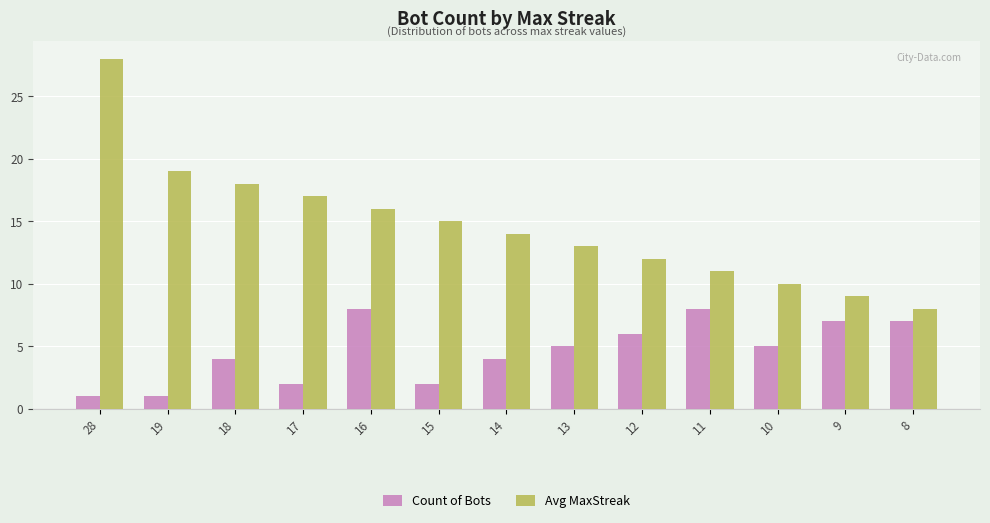

What is the sum of the Avg MaxStreak values at 16 and 9?

25